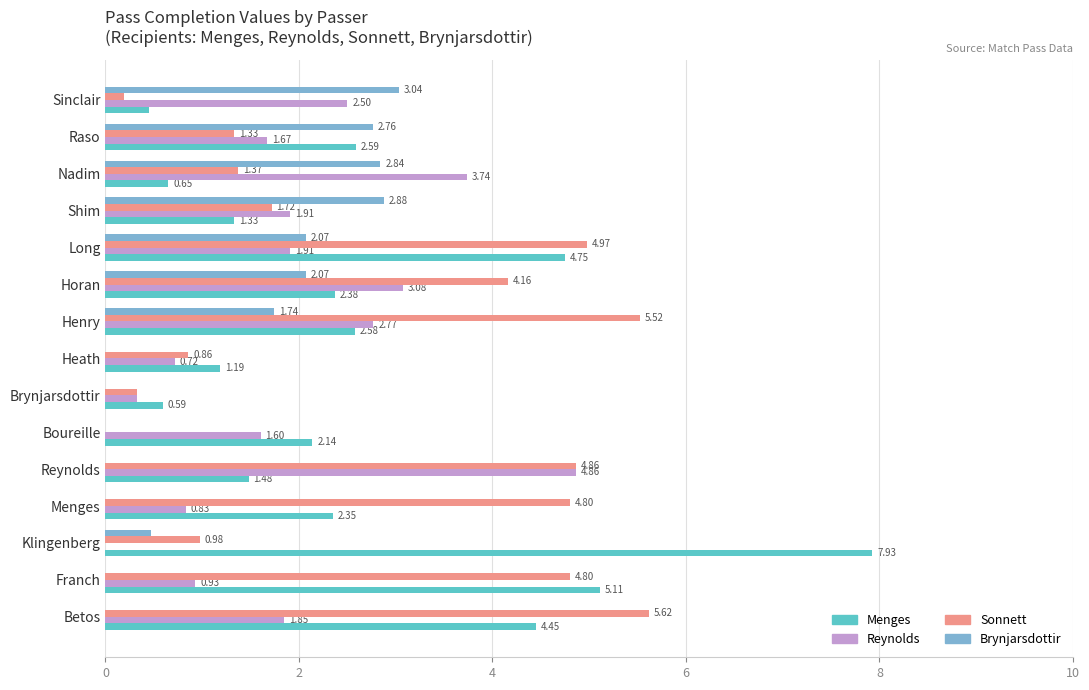

Where is Sonnett nearest to the value 2?

Shim